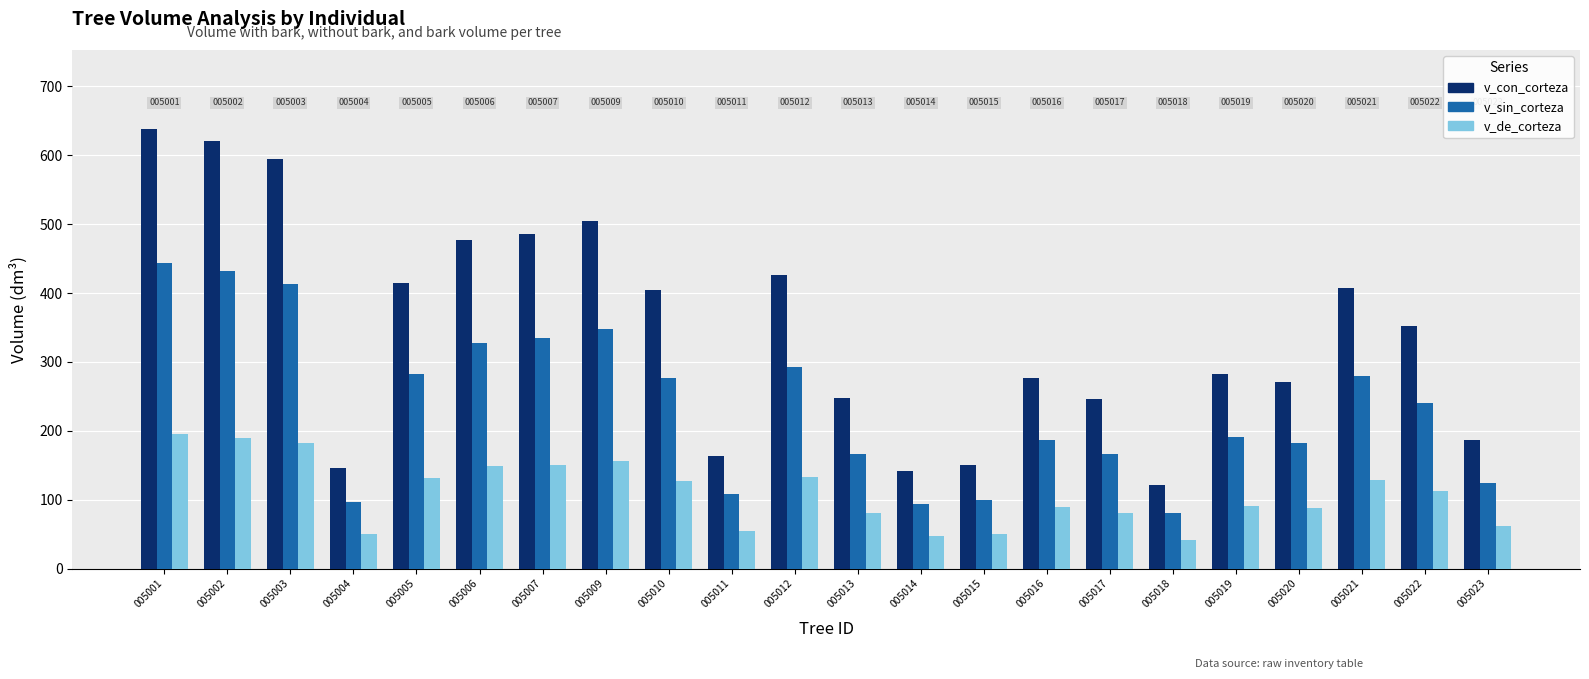

Rank the series at 005005 from lowest to highest value.

v_de_corteza, v_sin_corteza, v_con_corteza